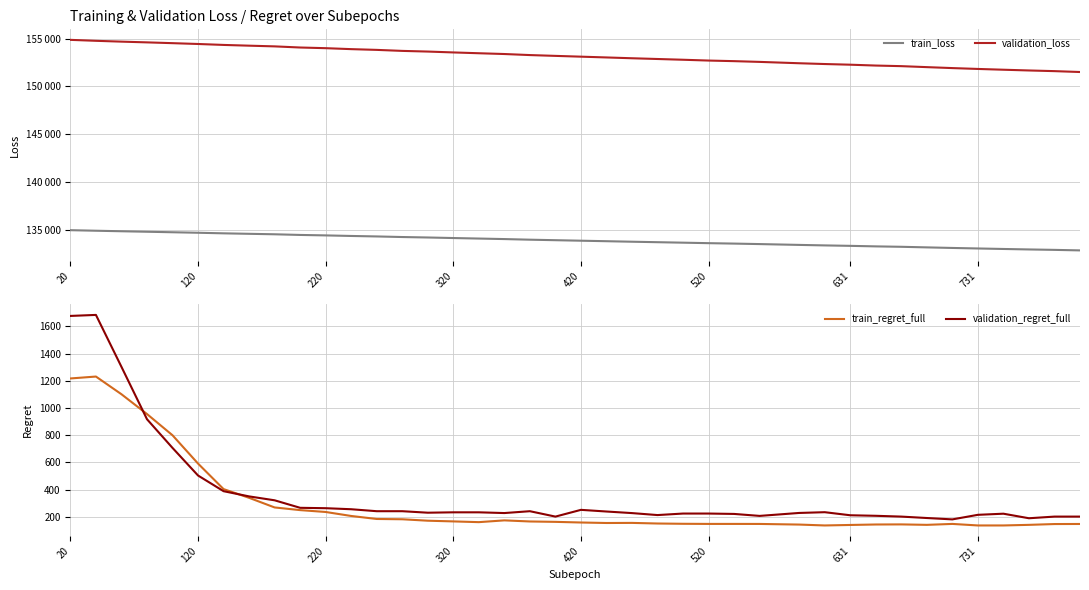

Is it true that validation_regret_full equals 224.2 at 520?

True